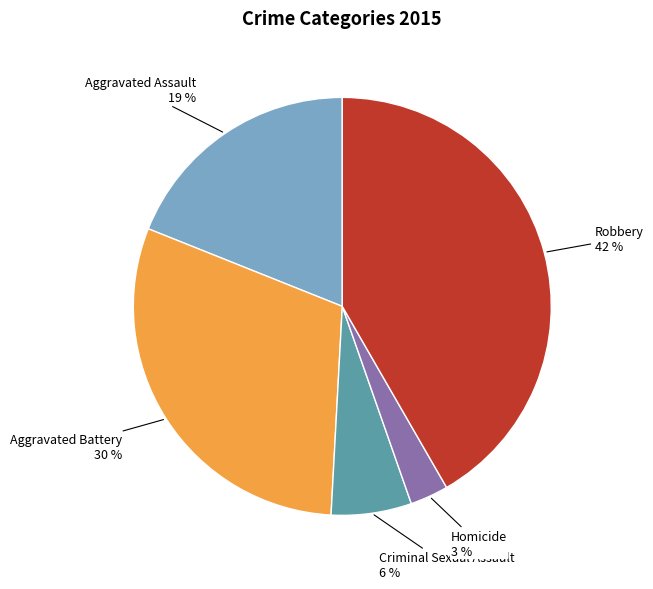

Does any single category account for the majority?

No